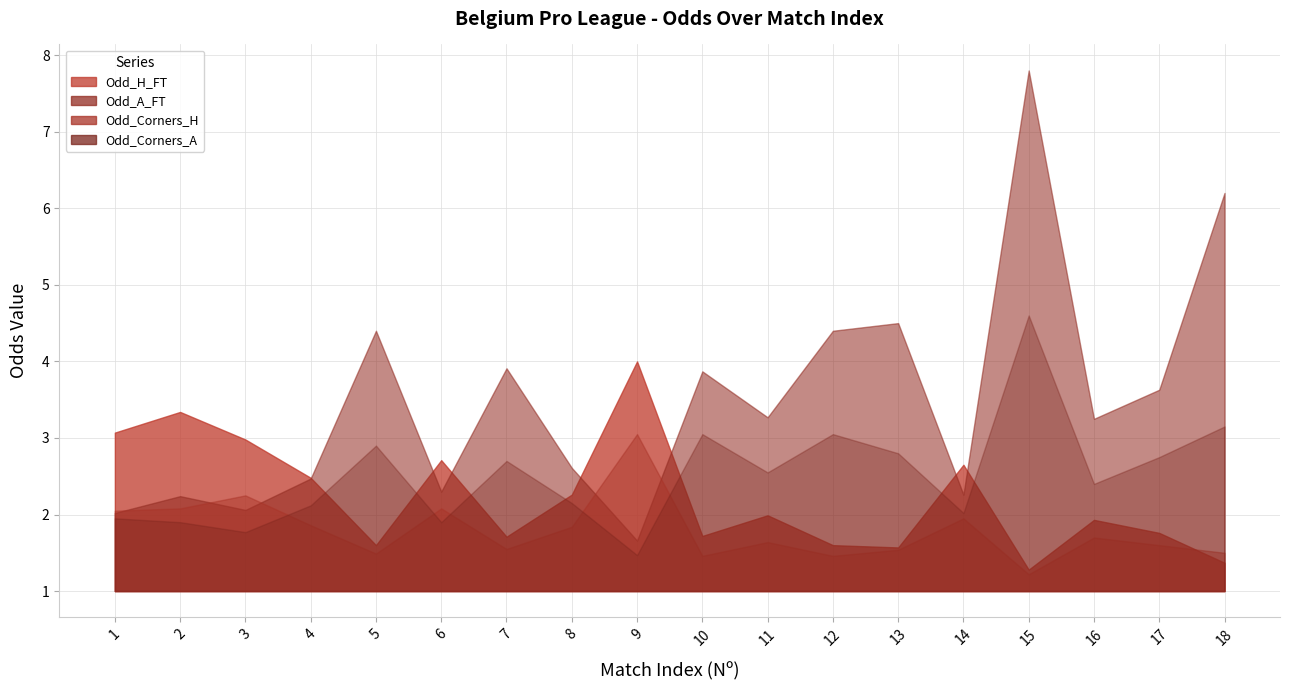

Reading right to left, transcribe all the data shown in this chart.

Odd_H_FT: 1.4	1.8	1.9	1.3	2.6	1.6	1.6	2.0	1.7	4.0	2.3	1.7	2.7	1.6	2.5	3.0	3.3	3.1
Odd_A_FT: 6.2	3.6	3.2	7.8	2.3	4.5	4.4	3.3	3.9	1.7	2.6	3.9	2.3	4.4	2.5	2.1	2.2	2.0
Odd_Corners_H: 1.5	1.6	1.7	1.2	1.9	1.5	1.5	1.6	1.5	3.0	1.8	1.6	2.1	1.5	1.9	2.2	2.1	2.0
Odd_Corners_A: 3.1	2.8	2.4	4.6	2.0	2.8	3.0	2.5	3.0	1.5	2.1	2.7	1.9	2.9	2.1	1.8	1.9	1.9